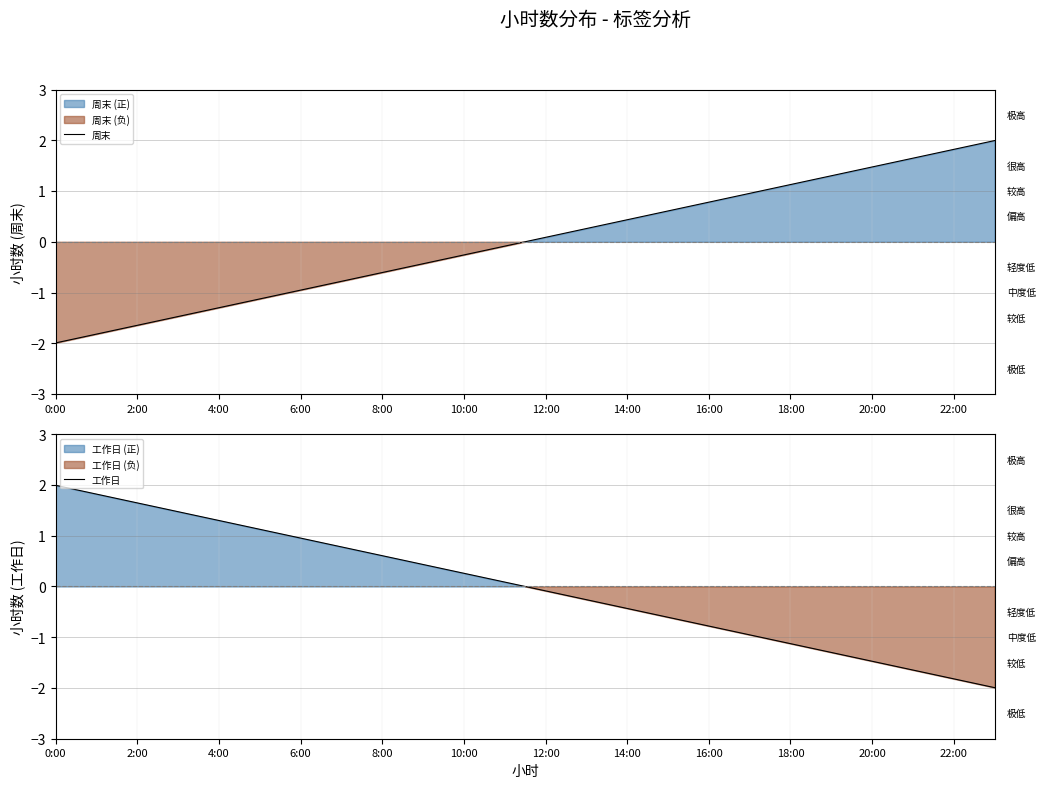

What is the label of the 24th point from the right?

0:00